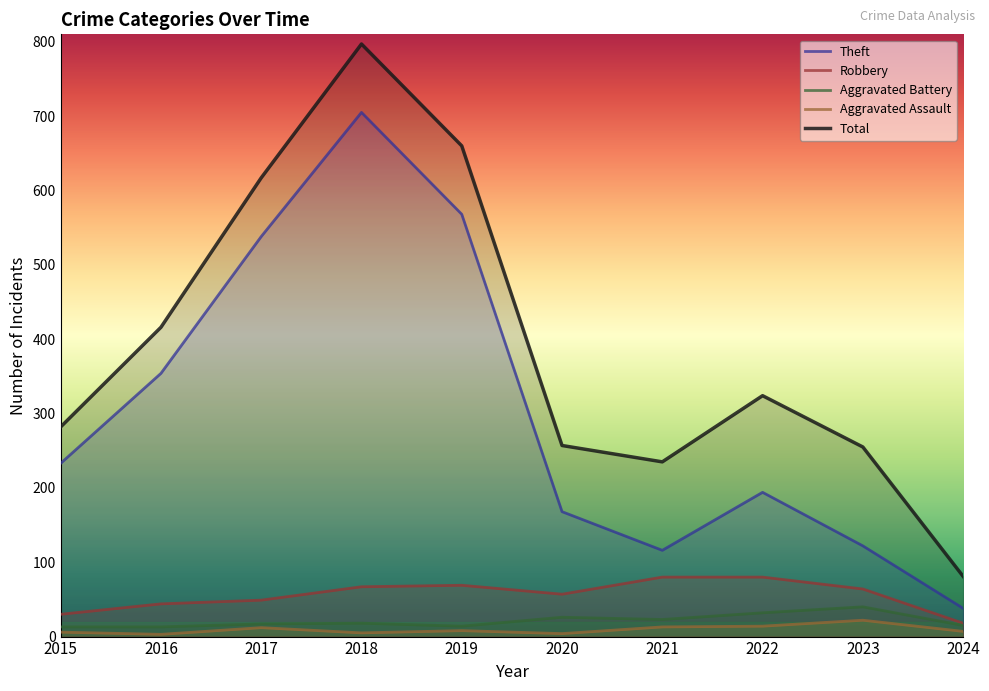

True or false: Aggravated Battery and Aggravated Assault cross at least once.

False